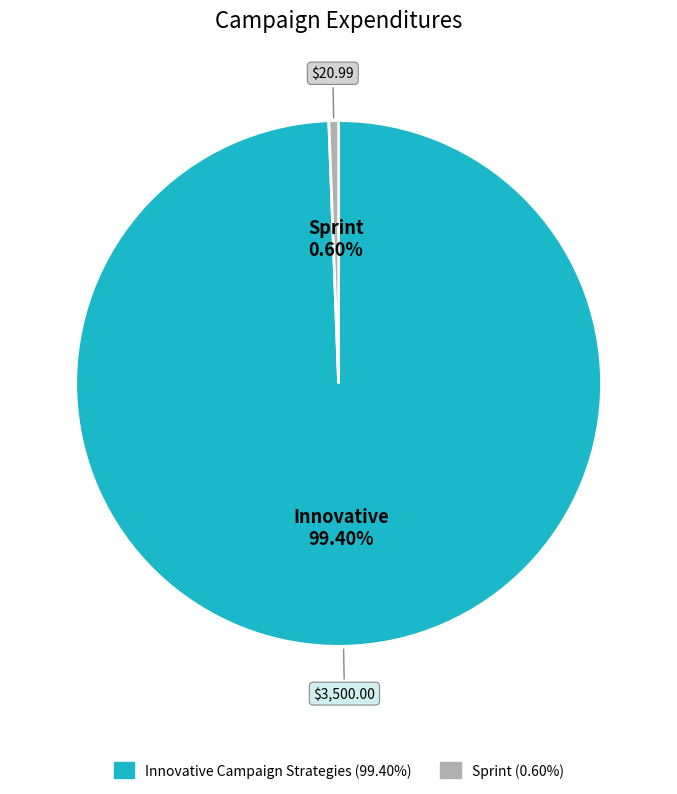

To the nearest percent, what is the difference between the Sprint and Innovative Campaign Strategies slice percentages?

99%